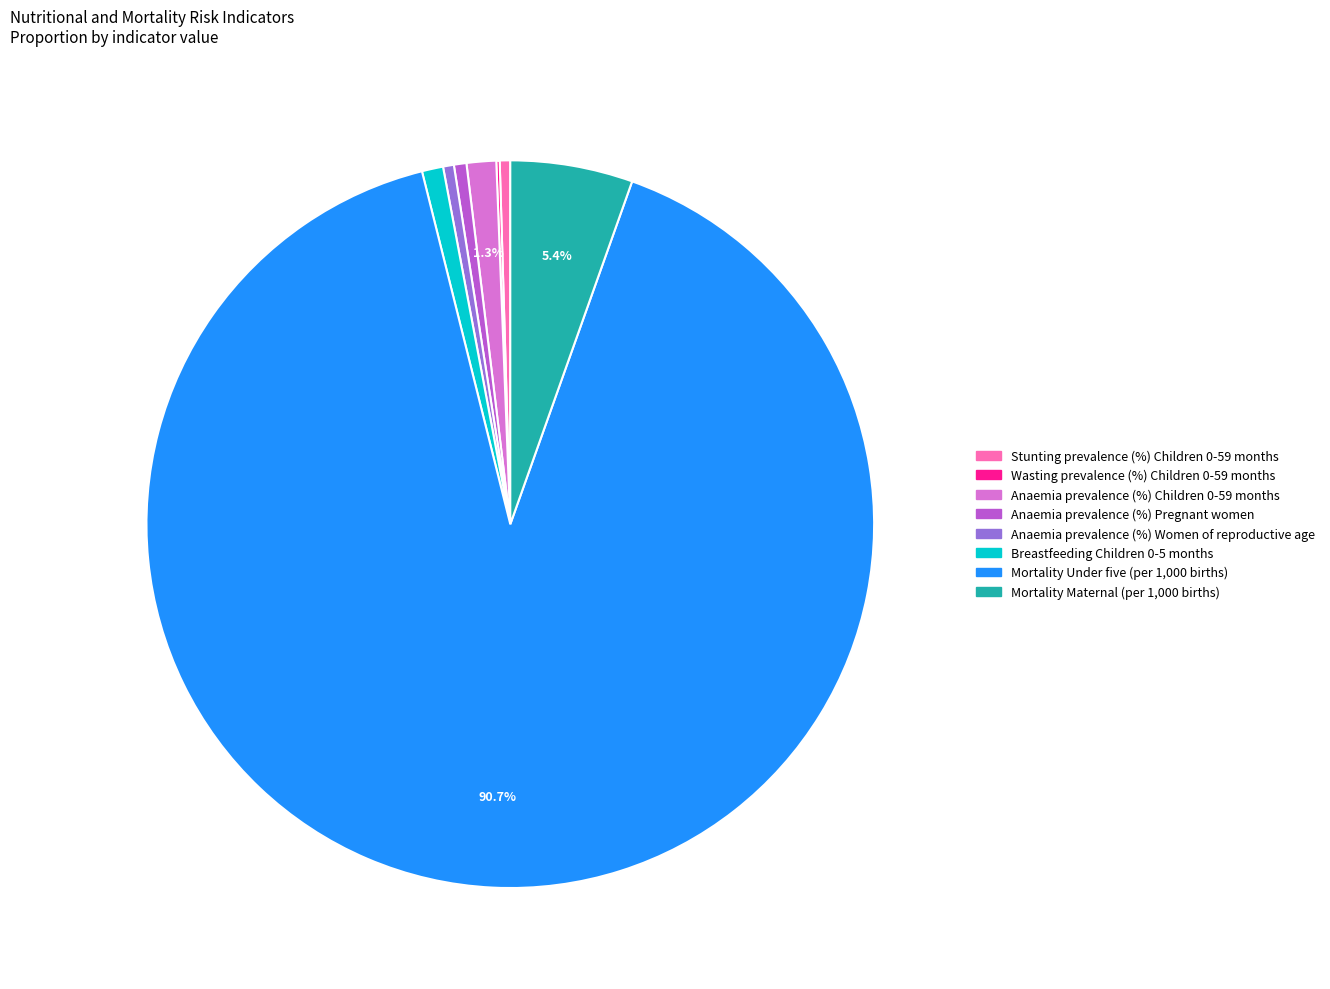

Which has a higher value, Mortality Maternal (per 1,000 births) or Mortality Under five (per 1,000 births)?

Mortality Under five (per 1,000 births)